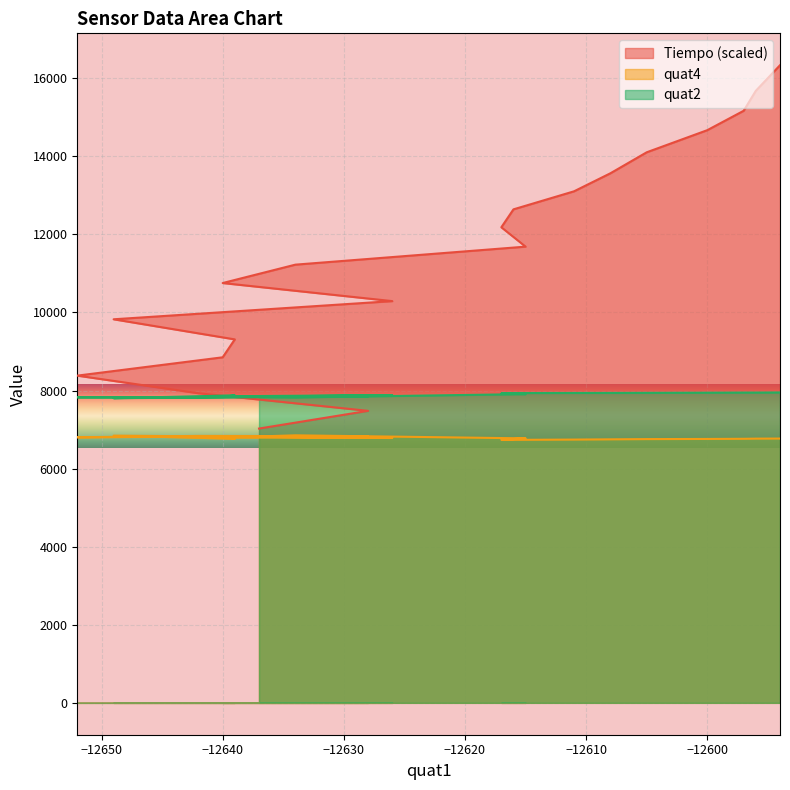

How many lines are shown in the chart?

3